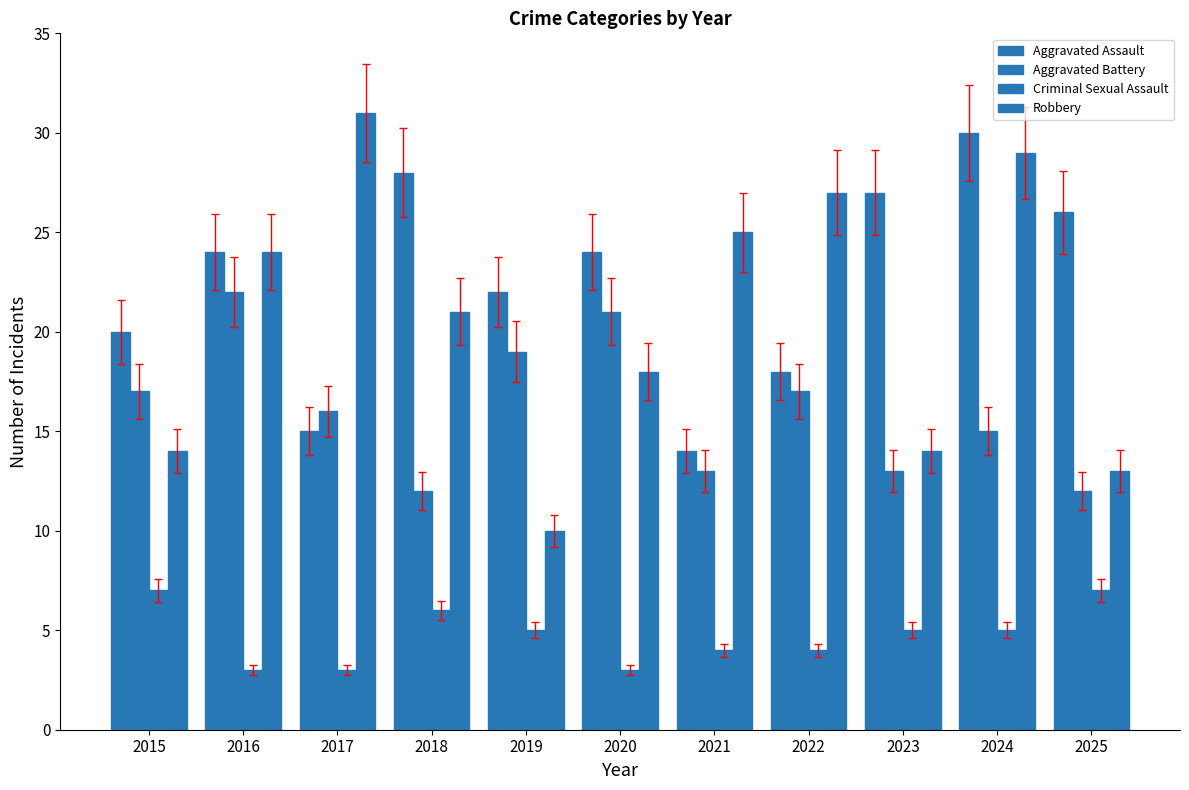

Count the Criminal Sexual Assault values in the range 3 to 6.

9